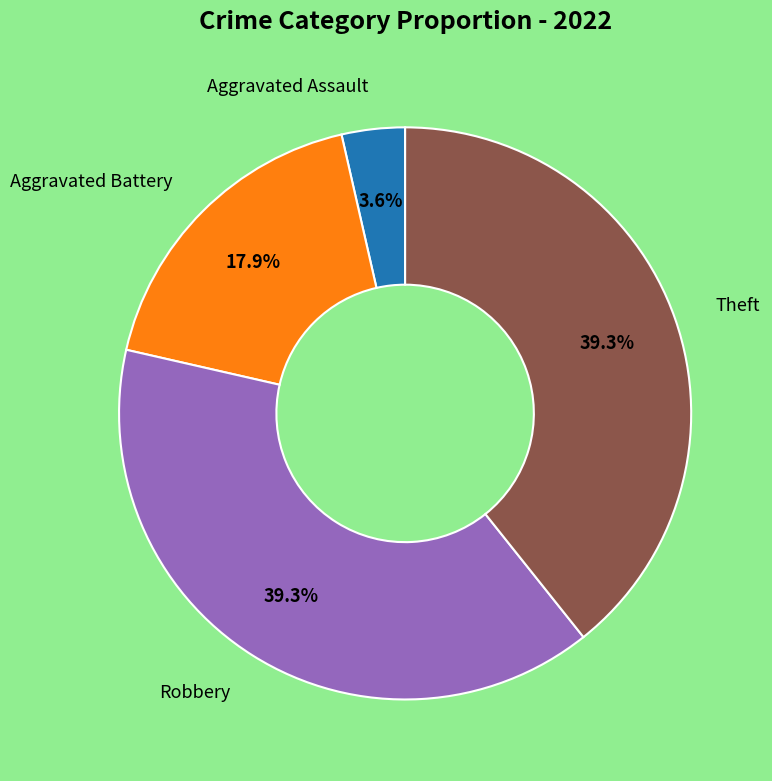

Does any single category account for the majority?

No